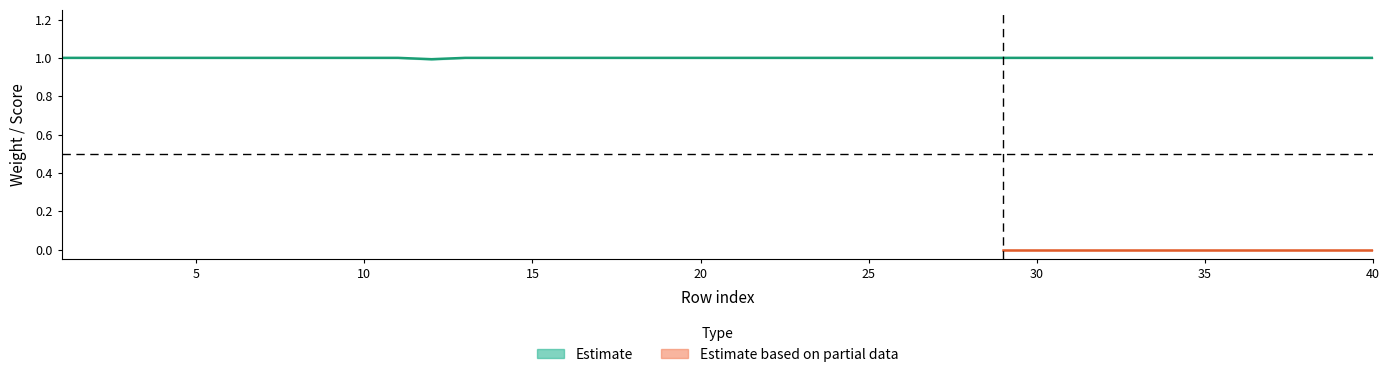

Is the value of rightmin at 15 greater than the value of rightweight at 4?

No